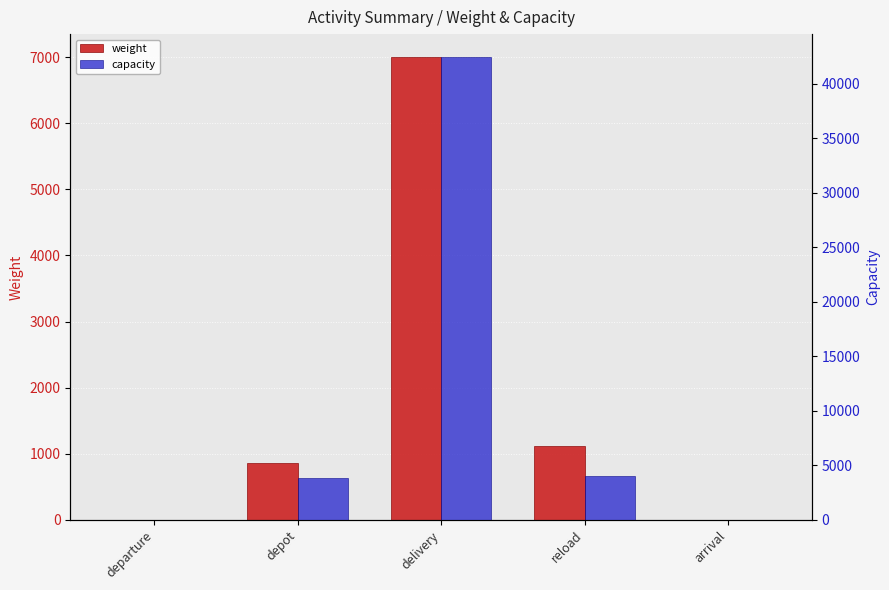

Which category has the highest value in the capacity series?

delivery